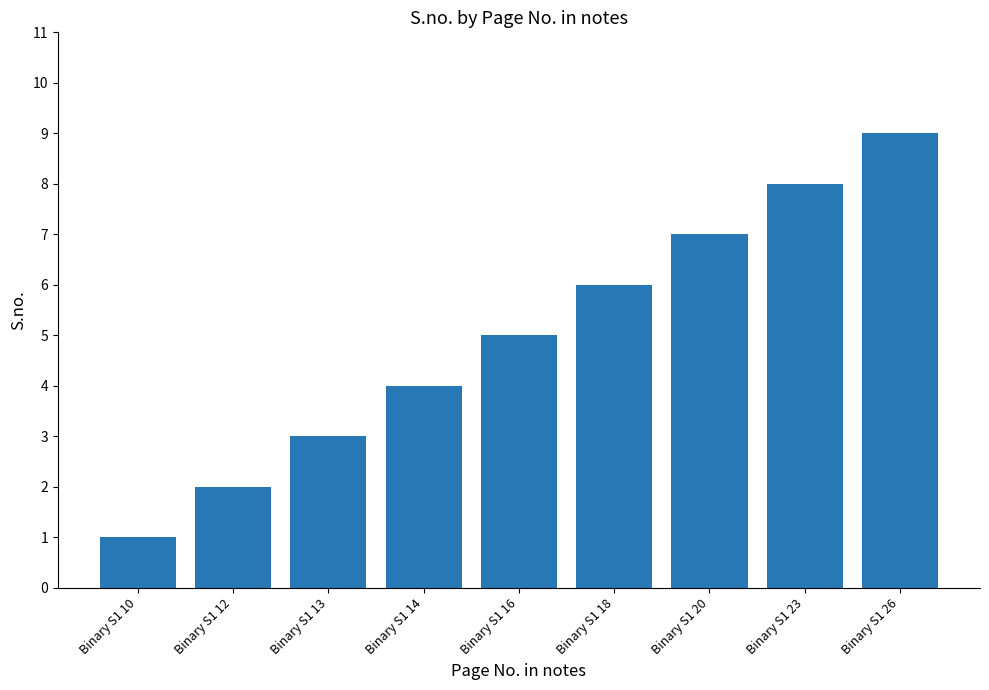

Reading left to right, extract all data points from this chart.

Binary S1 10=1	Binary S1 12=2	Binary S1 13=3	Binary S1 14=4	Binary S1 16=5	Binary S1 18=6	Binary S1 20=7	Binary S1 23=8	Binary S1 26=9